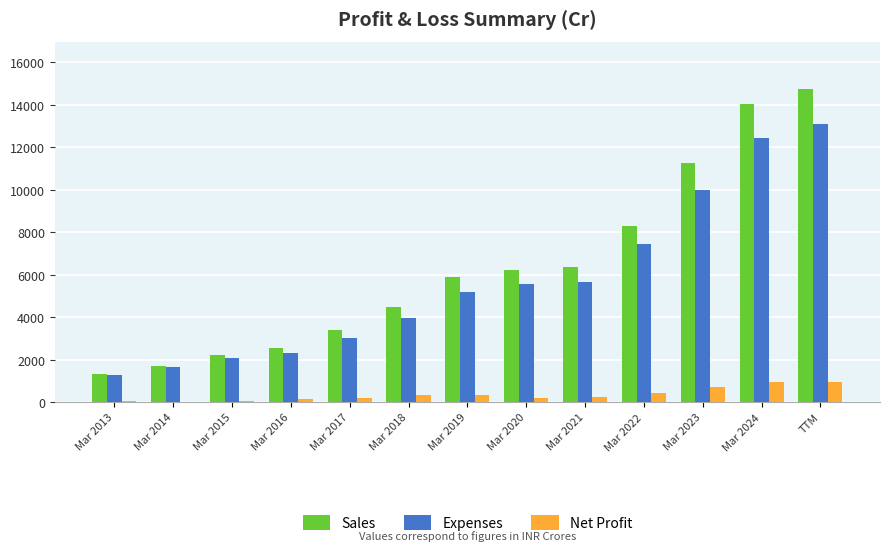

Is the value of Expenses at Mar 2023 greater than the value of Sales at Mar 2021?

Yes